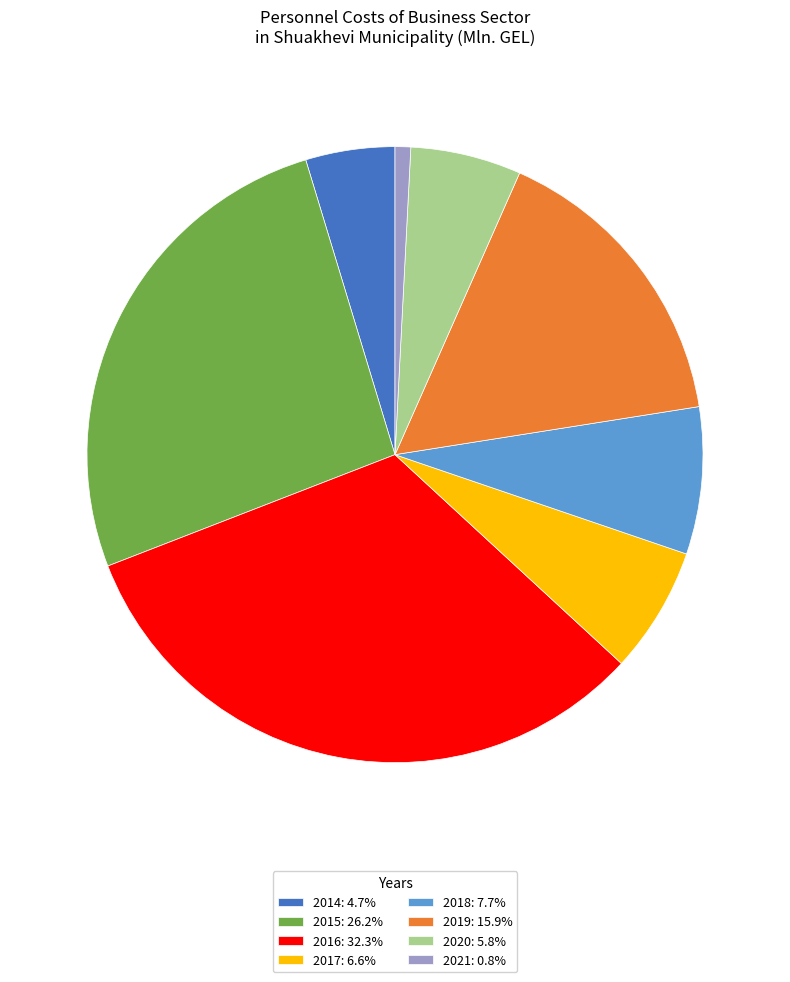

Is the sum of 2020: 5.8% and 2017: 6.6% greater than half?

No